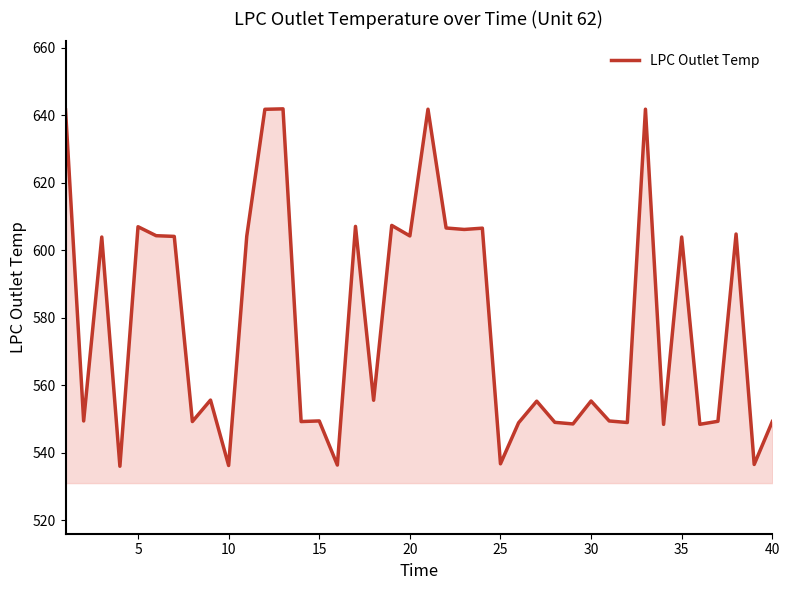

Count the number of categories in the chart.

40